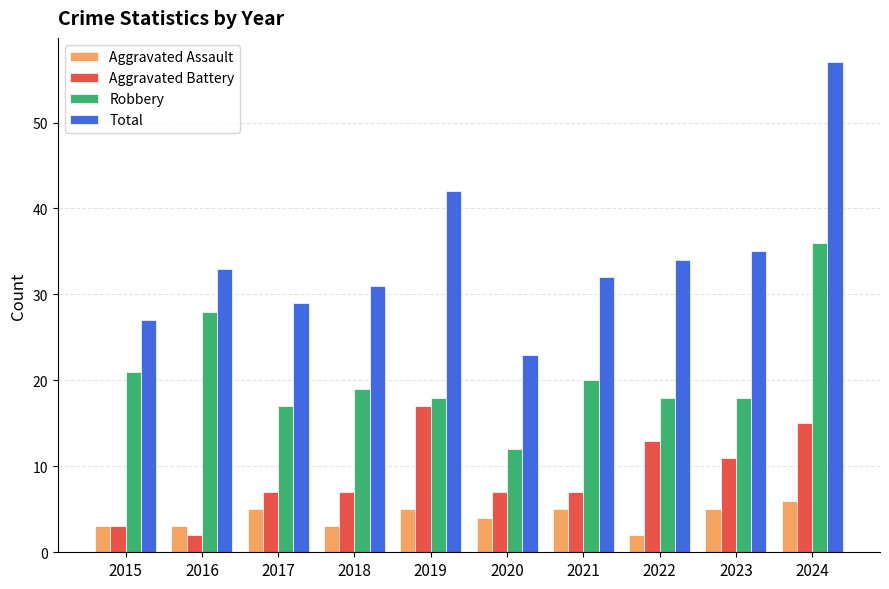

How many categories are shown in the chart?

10